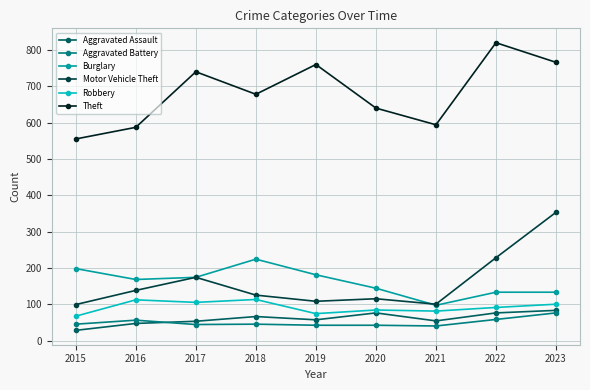

How many lines are shown in the chart?

6